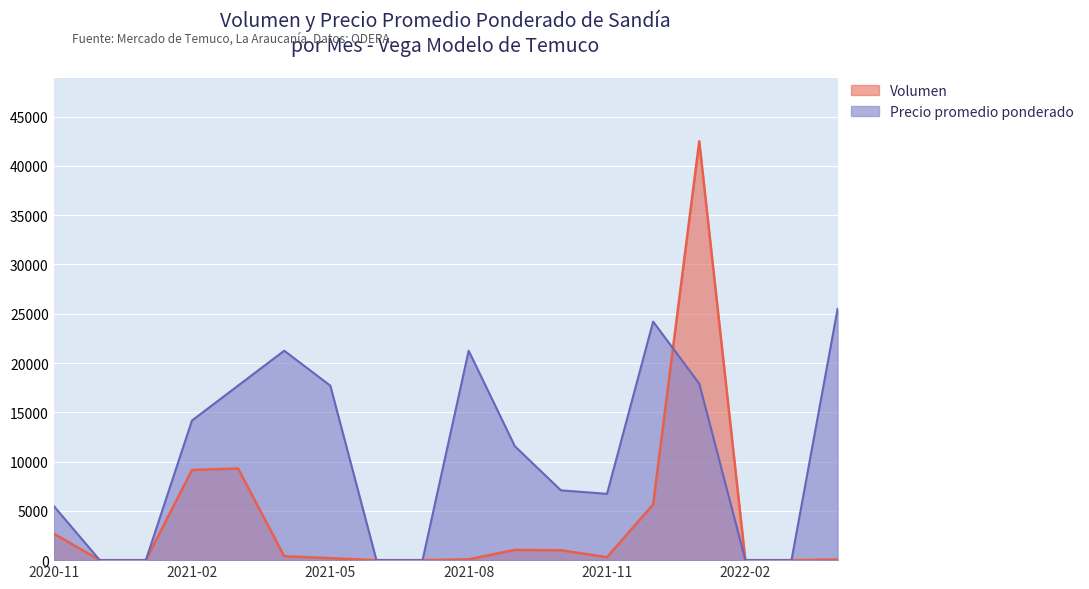

Which series has the widest spread of values?

Volumen